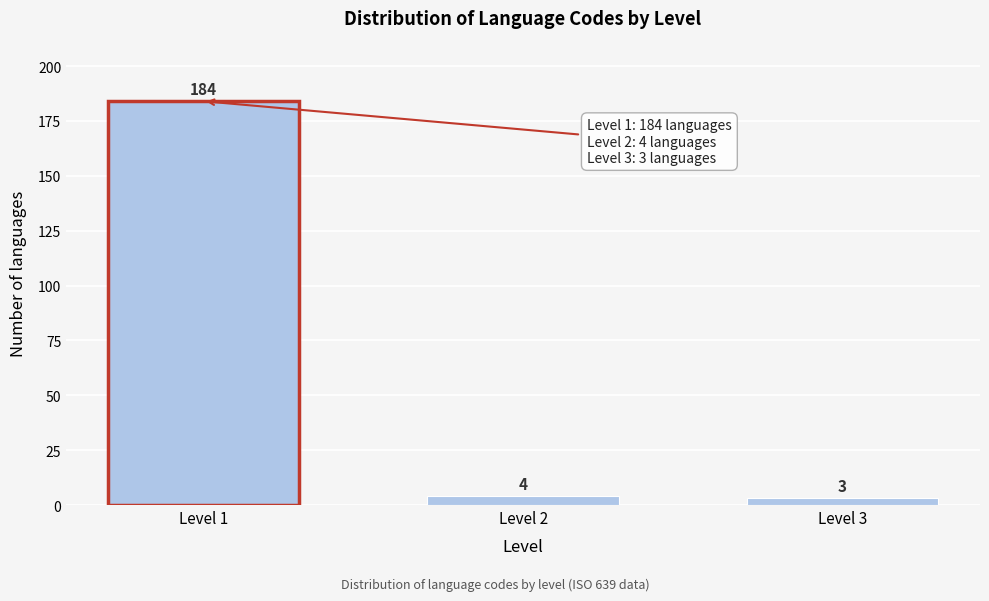

Reading left to right, extract all data points from this chart.

Level 1=184	Level 2=4	Level 3=3